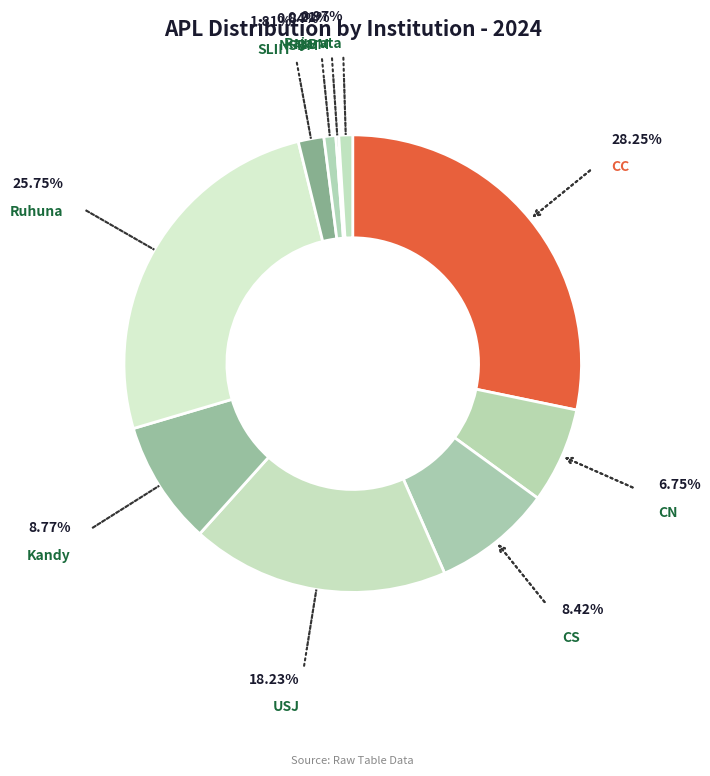

What is the largest slice in the pie chart?

CC